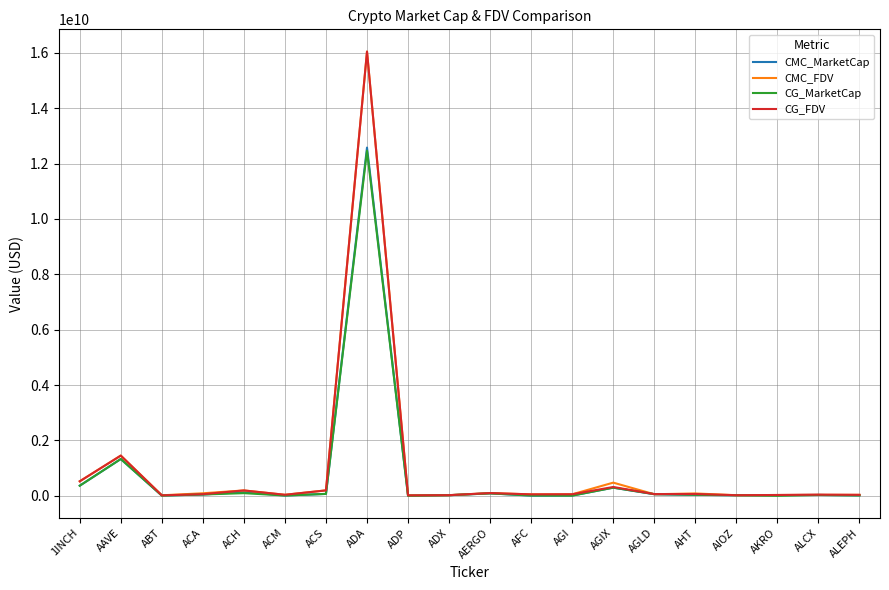

What is the spread (max minus min) of values at AERGO?

11029020.1